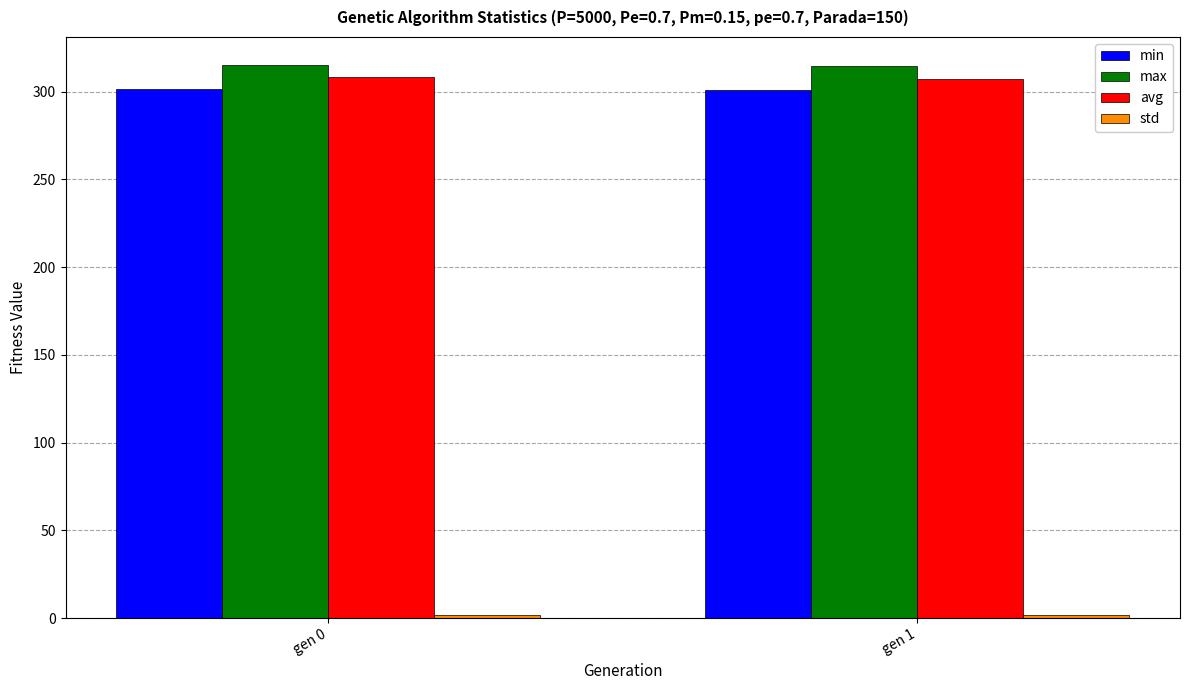

How many values in the avg series are below 308?

1